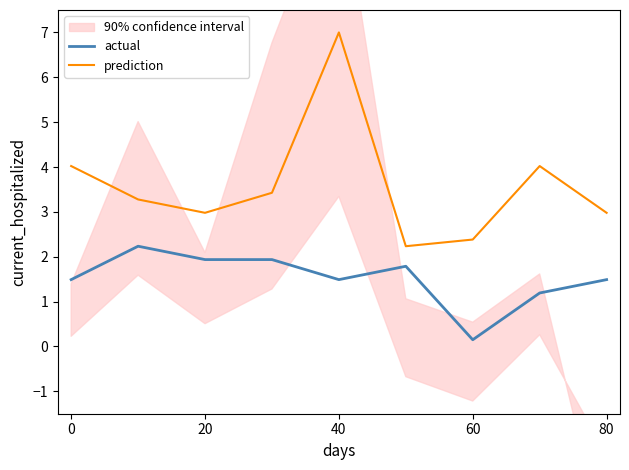

Between 7 and 5, which is larger?

5